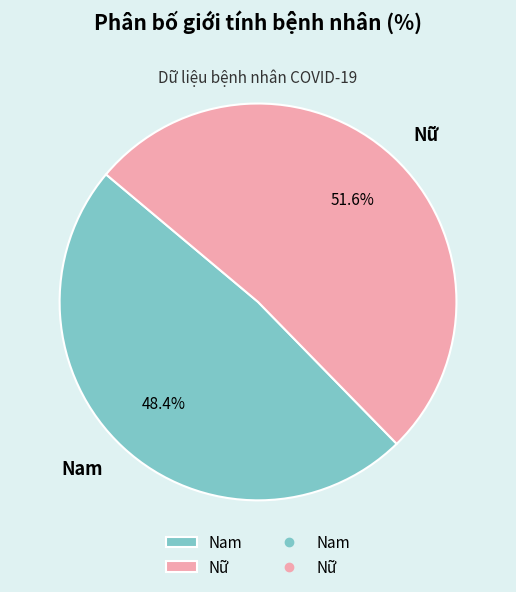

What is the ratio of the value at Nam to the value at Nữ?

0.9